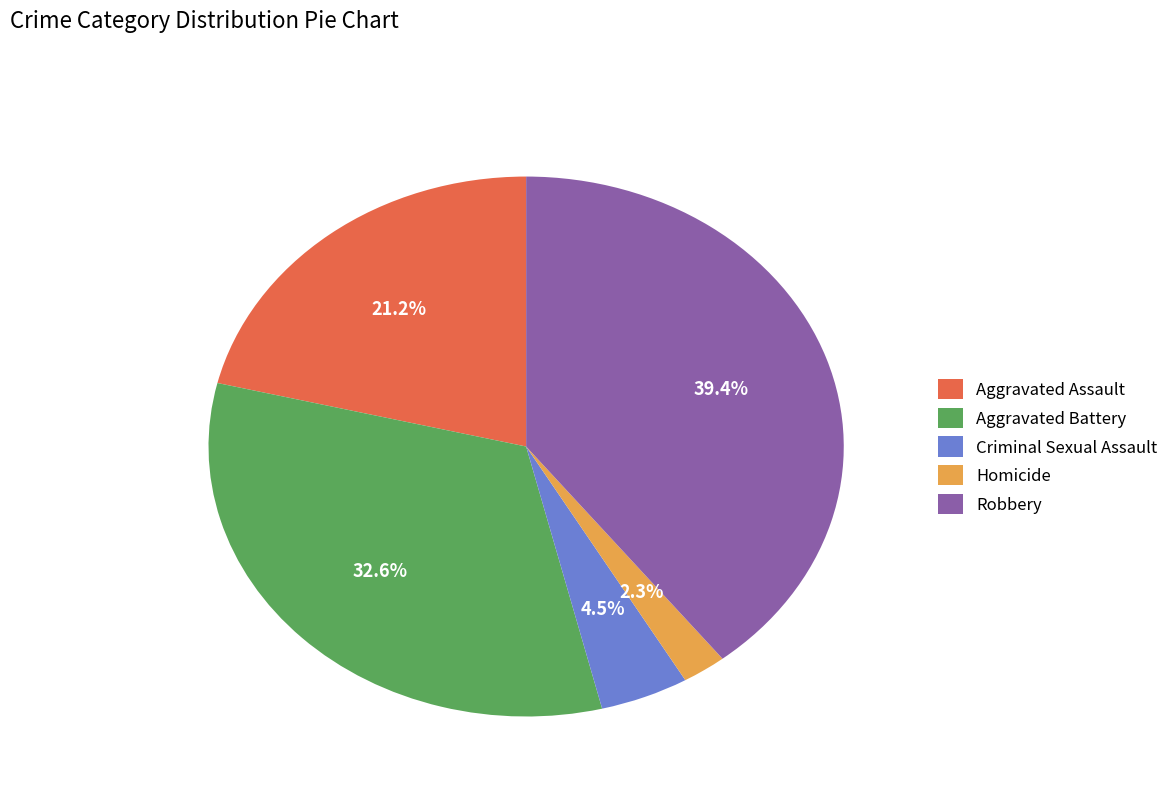

True or false: Aggravated Assault accounts for 14% of the total.

False